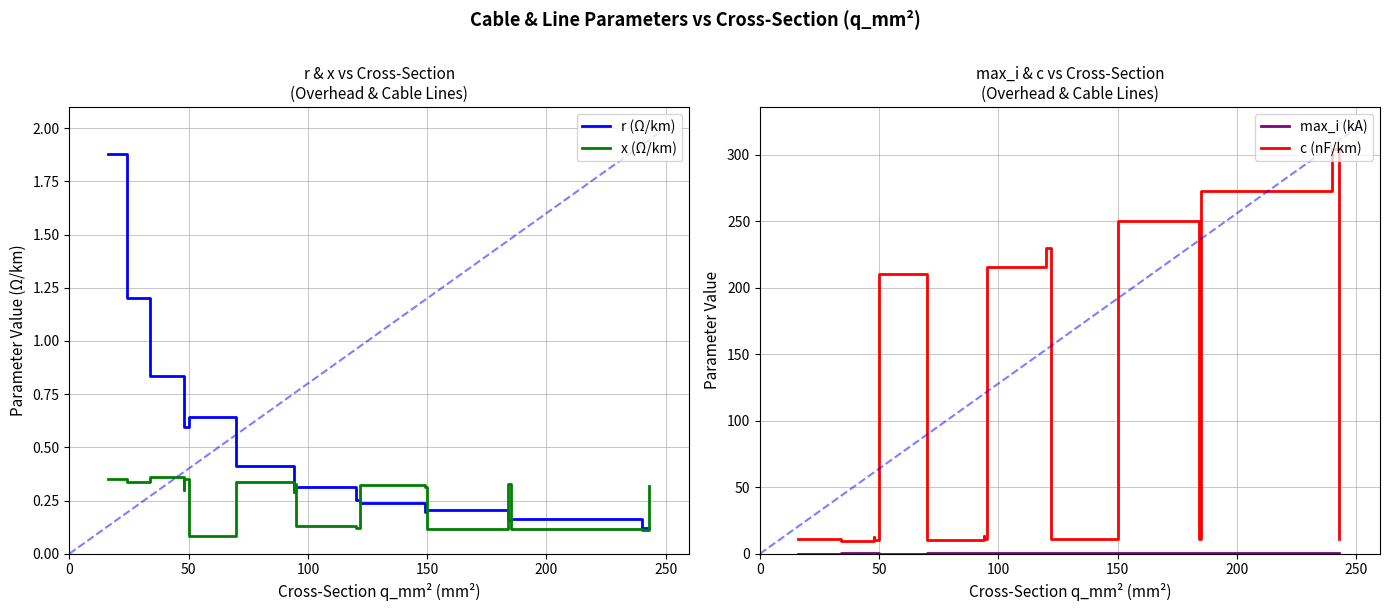

What is the sum of all r (Ω/km) values?

8.5